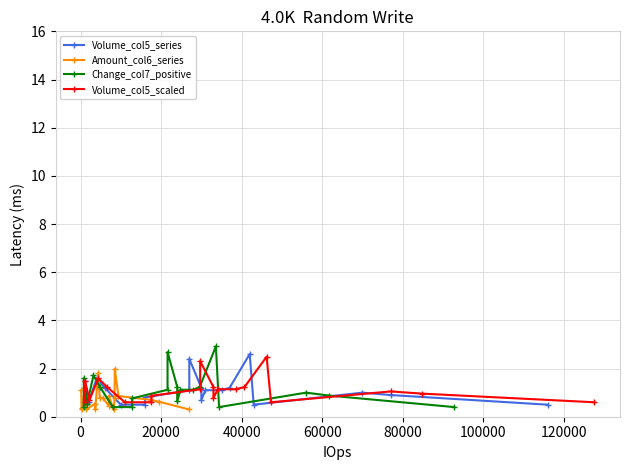

Reading left to right, transcribe all the data shown in this chart.

Volume_col5_series: 0.5	1.5	0.6	1.6	1.2	0.5	0.5	0.8	1.1	2.4	1.2	0.7	1.1	1.1	1.2	2.6	0.5	1.0	0.9	0.5
Amount_col6_series: 1.1	0.3	0.4	0.9	1.2	0.3	0.5	0.3	1.8	0.8	0.8	0.5	0.9	0.3	0.8	2.0	0.9	0.7	0.6	0.3
Change_col7_positive: 0.4	1.6	0.5	1.7	1.2	0.4	0.4	0.8	1.1	2.7	1.2	0.6	1.1	1.1	1.2	2.9	0.4	1.0	0.9	0.4
Volume_col5_scaled: 0.6	1.5	0.7	1.6	1.2	0.6	0.6	0.9	1.1	2.3	1.2	0.8	1.1	1.1	1.2	2.5	0.6	1.1	1.0	0.6